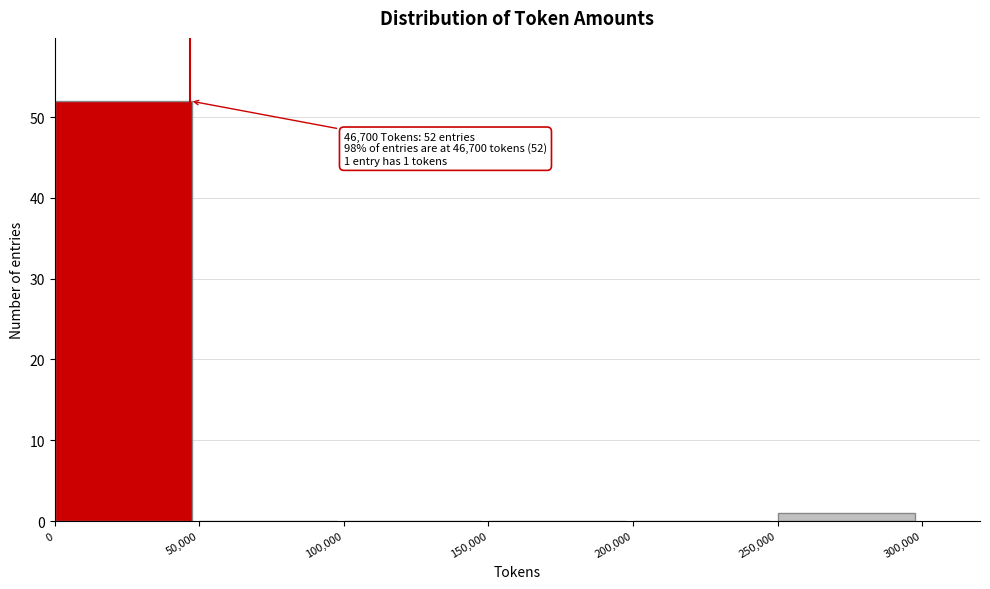

Over which range of the x-axis is the bar tallest?

0 to 50,000